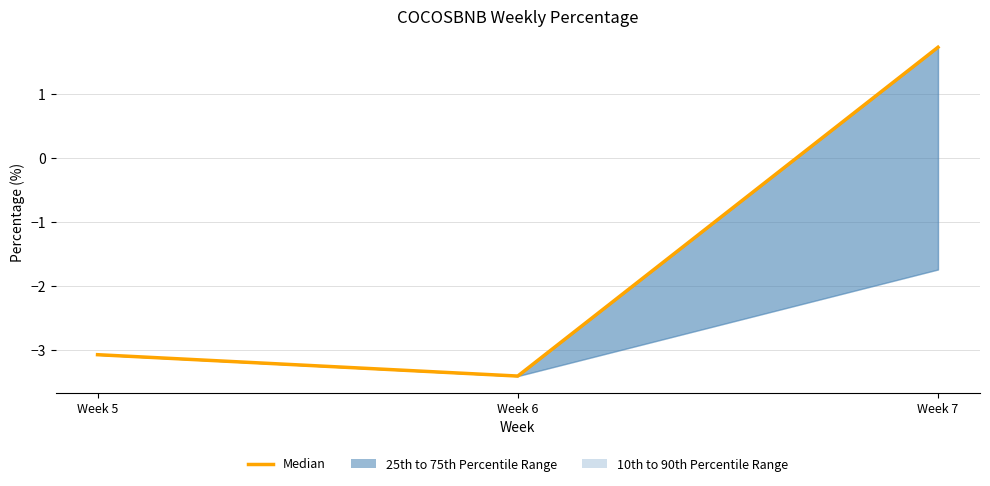

Where is the data nearest to the value 0?

Week 7